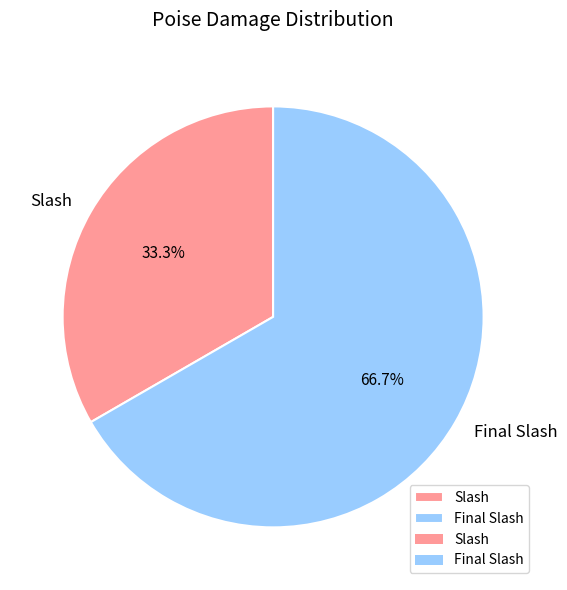

Approximately how many times larger is the value at Slash compared to Final Slash?

0.5